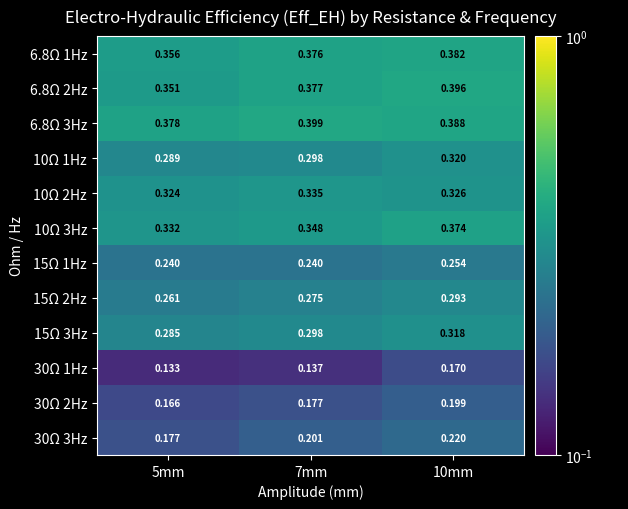

Reading left to right, what are all the values shown in this chart?

6.8Ω 1Hz: 5mm=0.4	7mm=0.4	10mm=0.4
6.8Ω 2Hz: 5mm=0.4	7mm=0.4	10mm=0.4
6.8Ω 3Hz: 5mm=0.4	7mm=0.4	10mm=0.4
10Ω 1Hz: 5mm=0.3	7mm=0.3	10mm=0.3
10Ω 2Hz: 5mm=0.3	7mm=0.3	10mm=0.3
10Ω 3Hz: 5mm=0.3	7mm=0.3	10mm=0.4
15Ω 1Hz: 5mm=0.2	7mm=0.2	10mm=0.3
15Ω 2Hz: 5mm=0.3	7mm=0.3	10mm=0.3
15Ω 3Hz: 5mm=0.3	7mm=0.3	10mm=0.3
30Ω 1Hz: 5mm=0.1	7mm=0.1	10mm=0.2
30Ω 2Hz: 5mm=0.2	7mm=0.2	10mm=0.2
30Ω 3Hz: 5mm=0.2	7mm=0.2	10mm=0.2